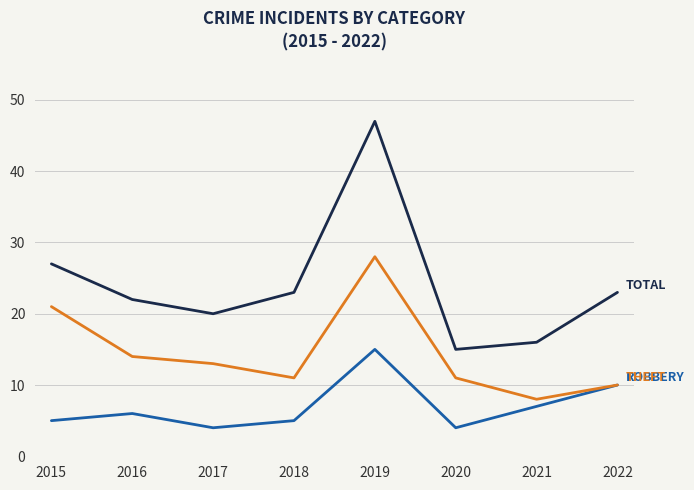

What is the greatest value displayed?

47